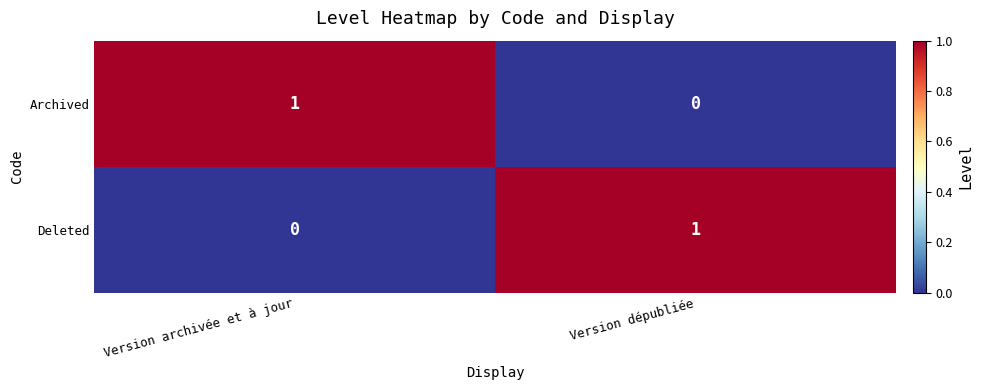

Rank the categories by Deleted value from lowest to highest.

Version archivée et à jour, Version dépubliée